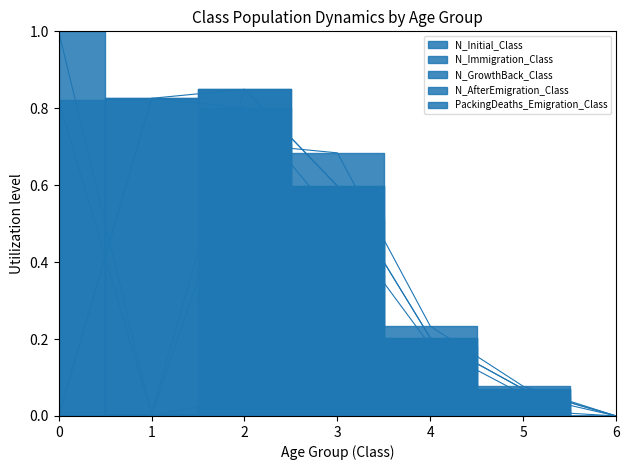

Reading left to right, extract all data points from this chart.

N_Initial_Class: 0.8	0.0	0.8	0.6	0.2	0.1	0.0
N_Immigration_Class: 1.0	0.0	0.7	0.7	0.2	0.1	0.0
N_GrowthBack_Class: 0.0	0.8	0.8	0.6	0.2	0.1	0.0
N_AfterEmigration_Class: 0.0	0.8	0.8	0.5	0.2	0.1	0.0
PackingDeaths_Emigration_Class: 0.0	0.0	0.0	0.1	0.0	0.0	0.0